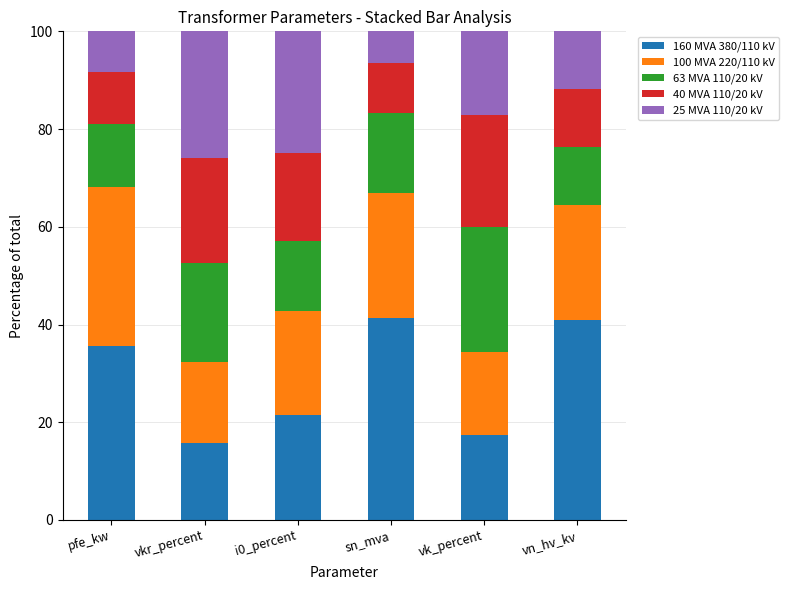

What is the total value across all series at sn_mva?

100.0